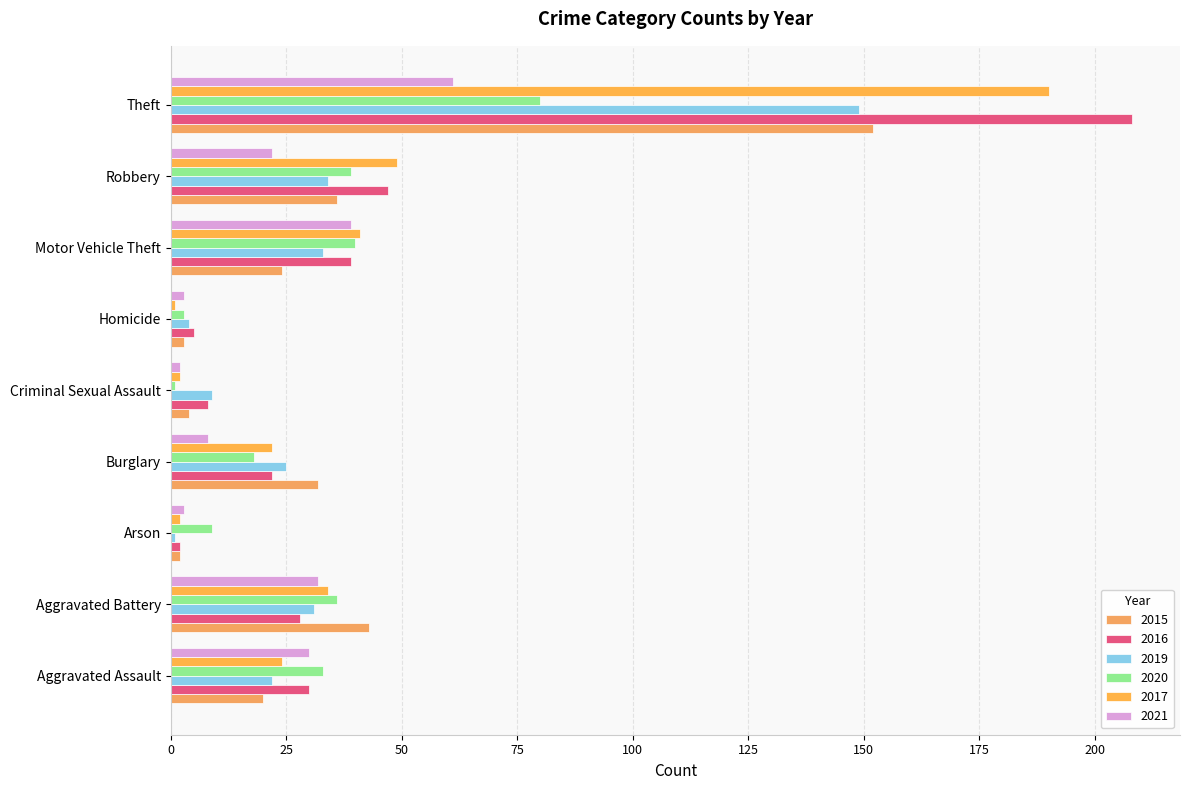

At which label is 2017 closest to 95?

Robbery